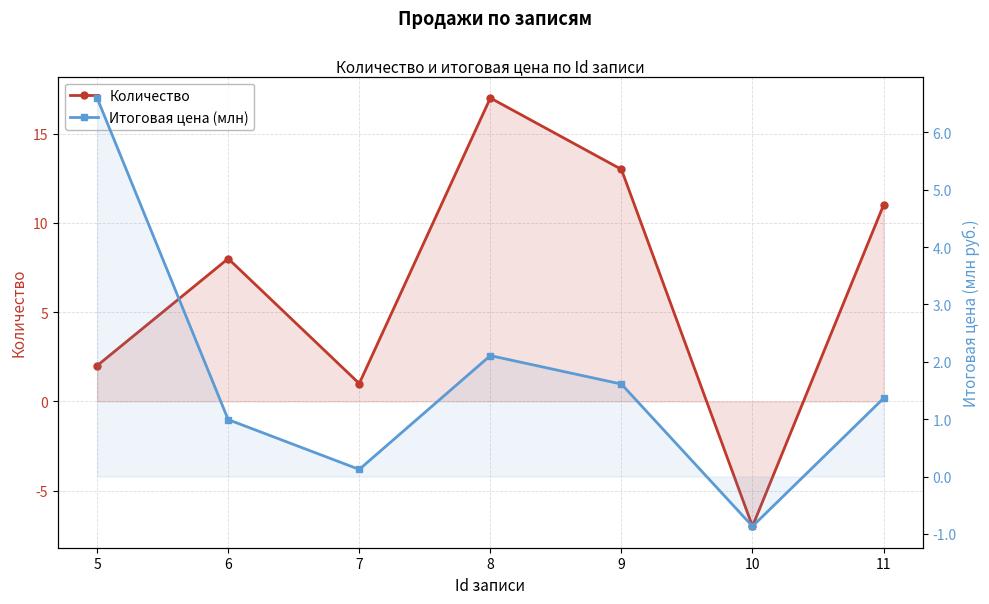

Reading left to right, extract all data points from this chart.

Количество: 5=2.0	6=8.0	7=1.0	8=17.0	9=13.0	10=-7.0	11=11.0
Итоговая цена (млн): 5=6.6	6=1.0	7=0.1	8=2.1	9=1.6	10=-0.9	11=1.4